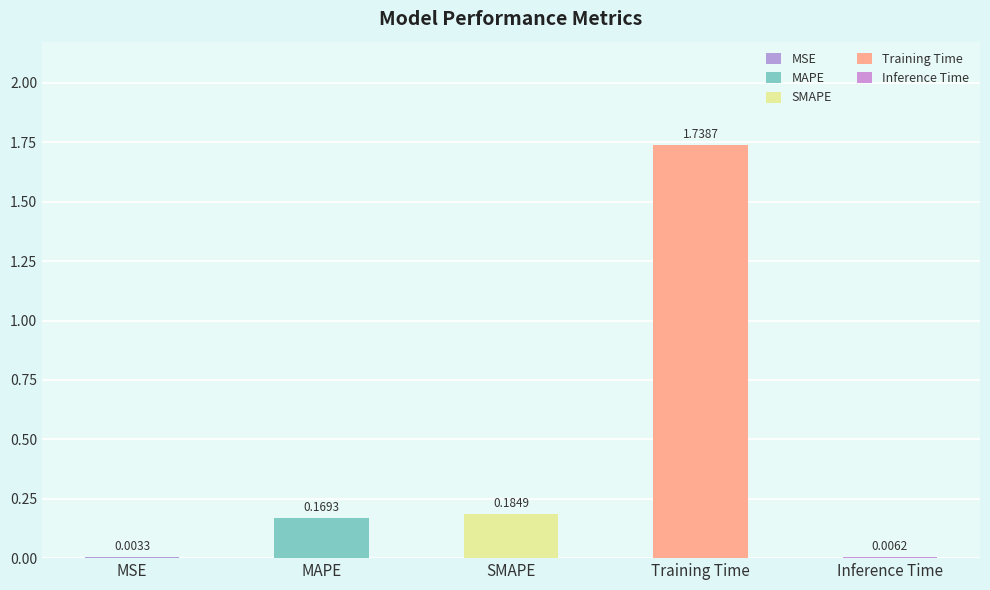

Which label corresponds to the largest value in the chart?

Training Time